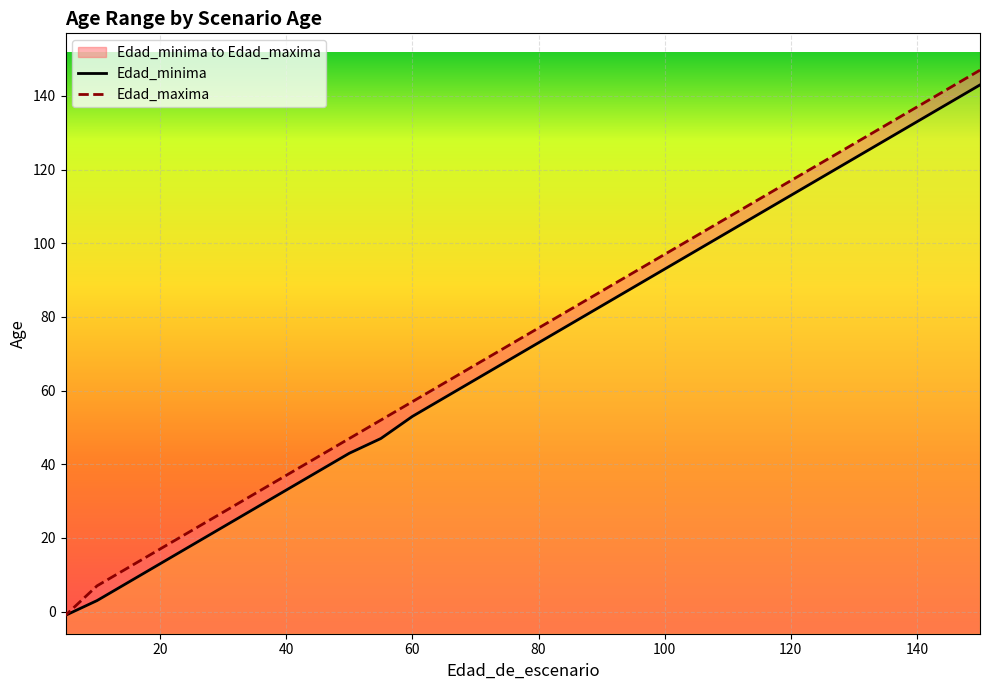

Which series has the largest range (max minus min)?

Edad_maxima